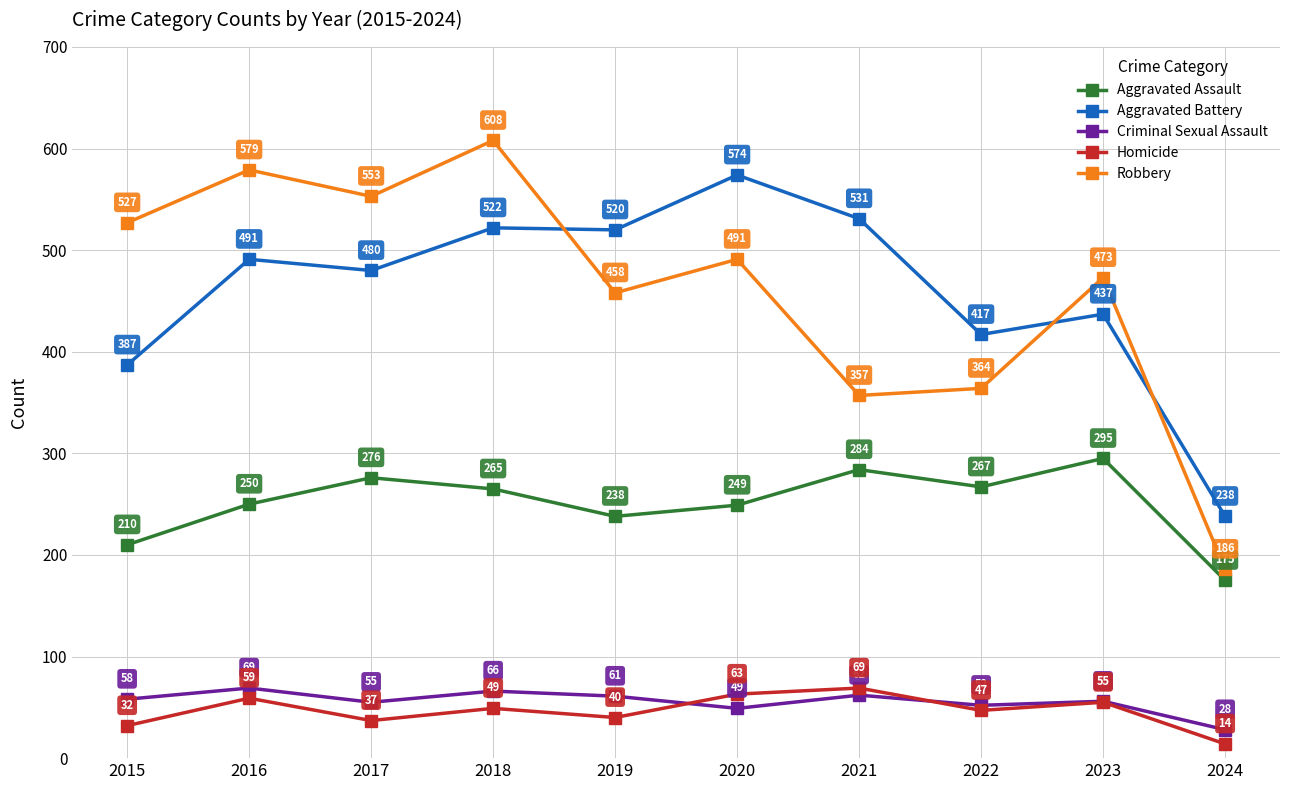

Count the number of categories in the chart.

10